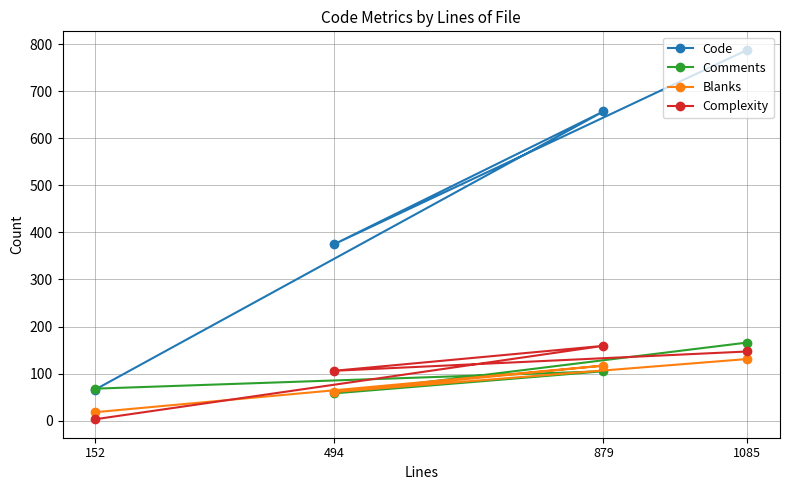

At which category does Comments reach its first local peak?

879